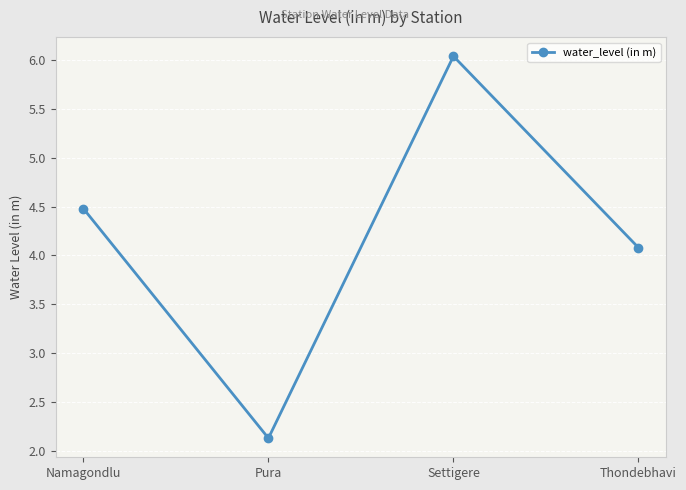

What is the smallest value displayed?

2.1